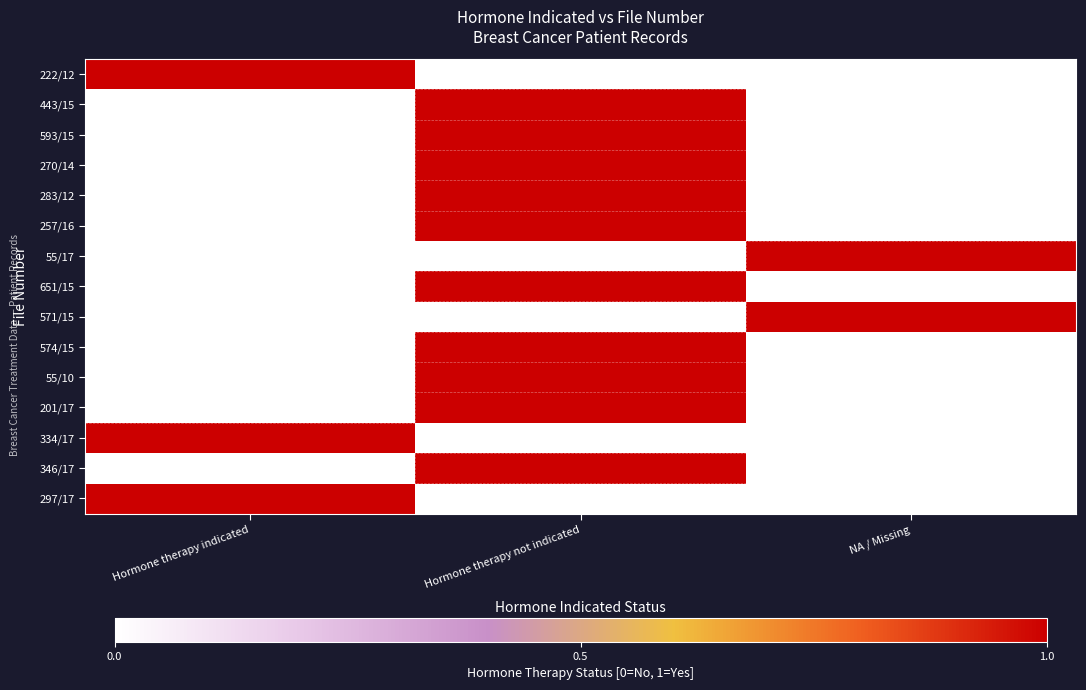

At Hormone therapy indicated, list the series in order from smallest to largest.

443/15, 593/15, 270/14, 283/12, 257/16, 55/17, 651/15, 571/15, 574/15, 55/10, 201/17, 346/17, 222/12, 334/17, 297/17